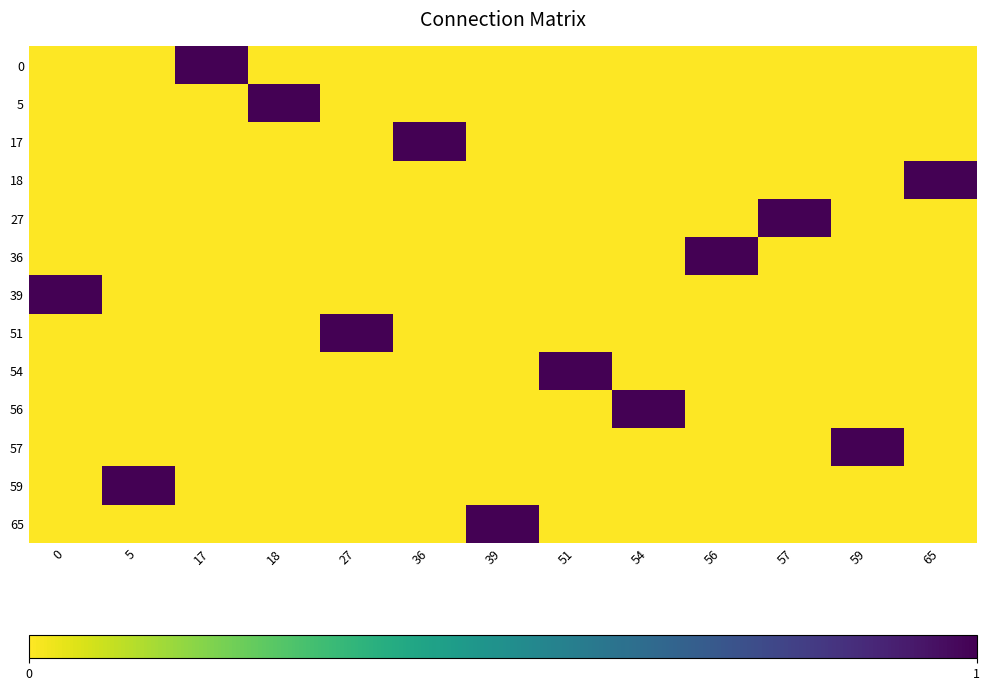

Rank the series at 56 from lowest to highest value.

0, 5, 17, 18, 27, 39, 51, 54, 56, 57, 59, 65, 36